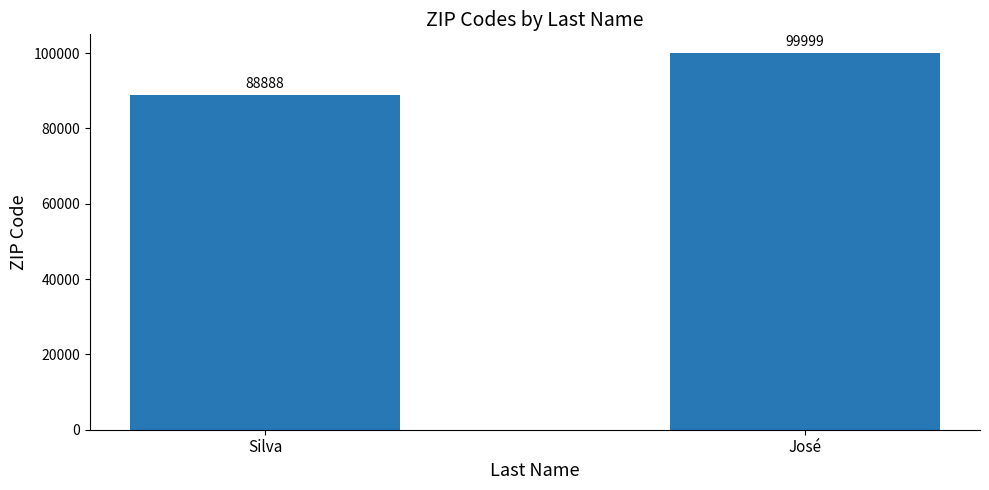

What is the minimum value shown in the chart?

88888